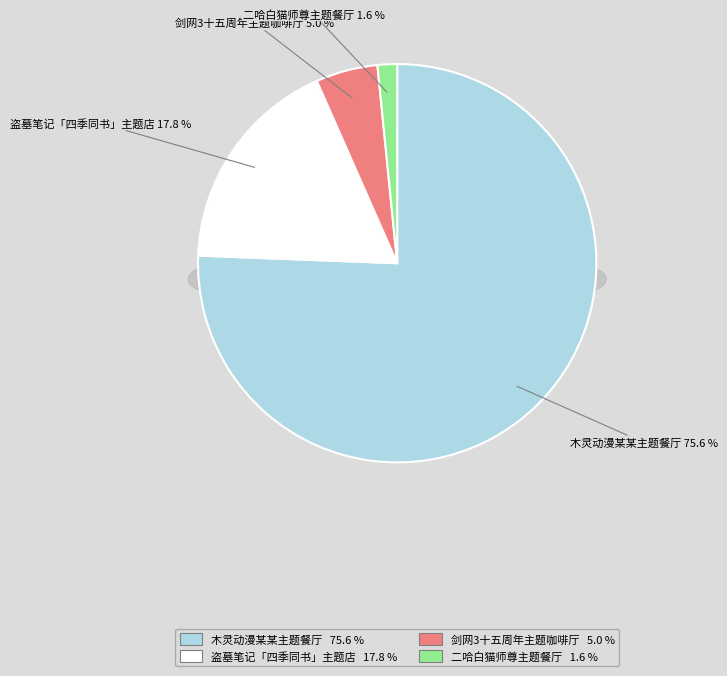

True or false: 杭州·盗墓笔记官方授权「四季同书」主题店 accounts for 5% of the total.

False